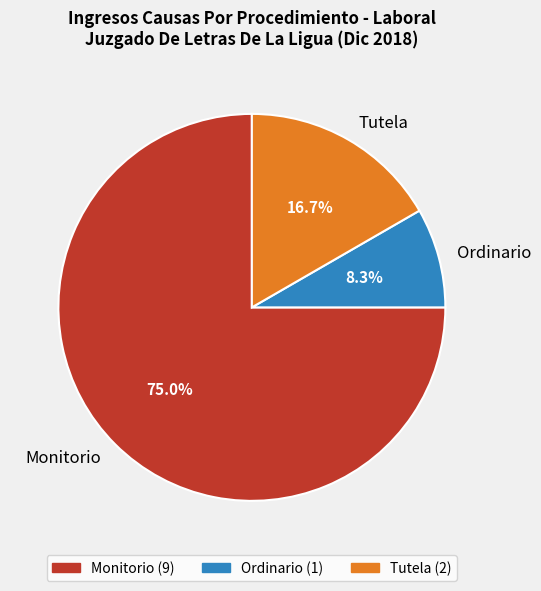

Combined, do Tutela and Monitorio account for over 50%?

Yes